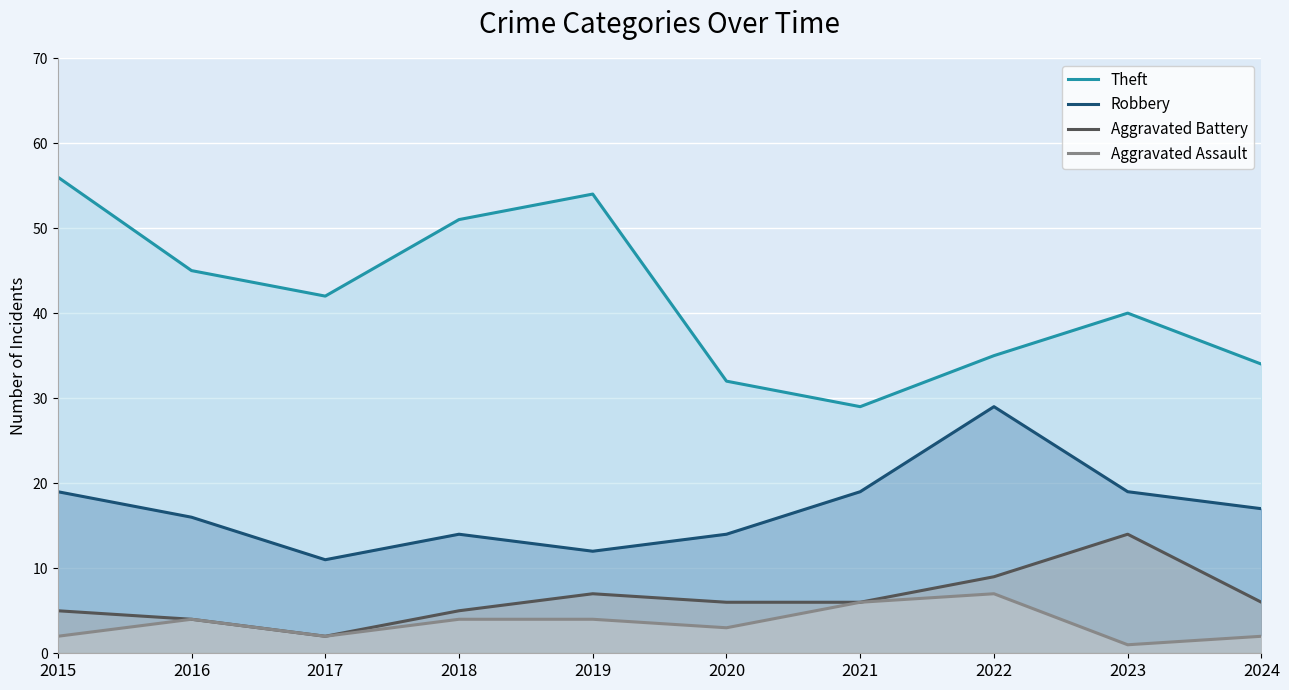

Reading left to right, transcribe all the data shown in this chart.

Theft: 56	45	42	51	54	32	29	35	40	34
Robbery: 19	16	11	14	12	14	19	29	19	17
Aggravated Battery: 5	4	2	5	7	6	6	9	14	6
Aggravated Assault: 2	4	2	4	4	3	6	7	1	2